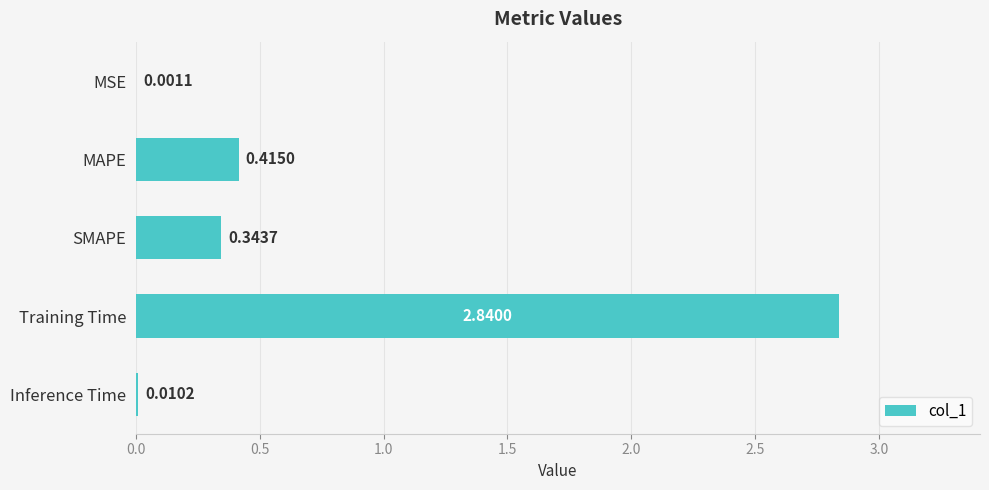

Where is the data nearest to the value 1?

MAPE